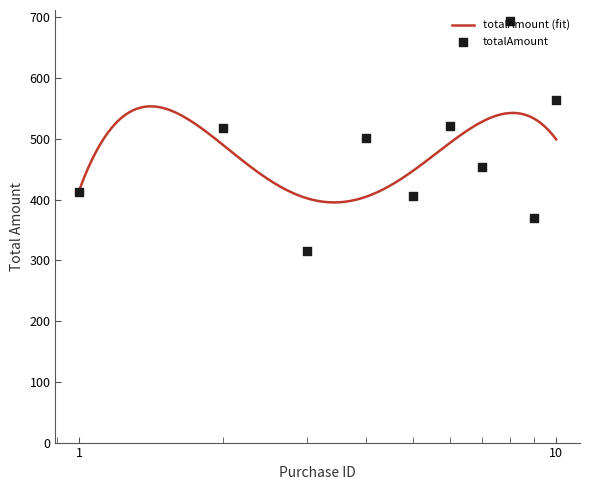

What is the ratio of the value at 3 to the value at 2?

0.6